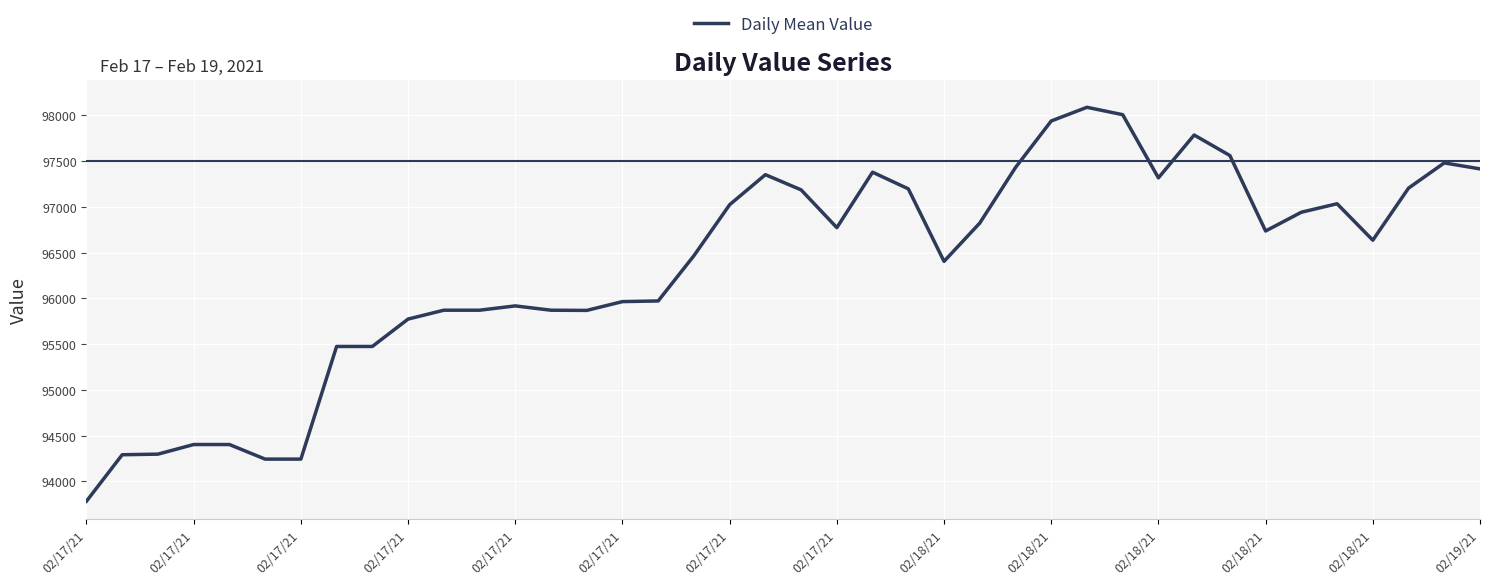

What is the difference between the maximum and second lowest values?

3842.7